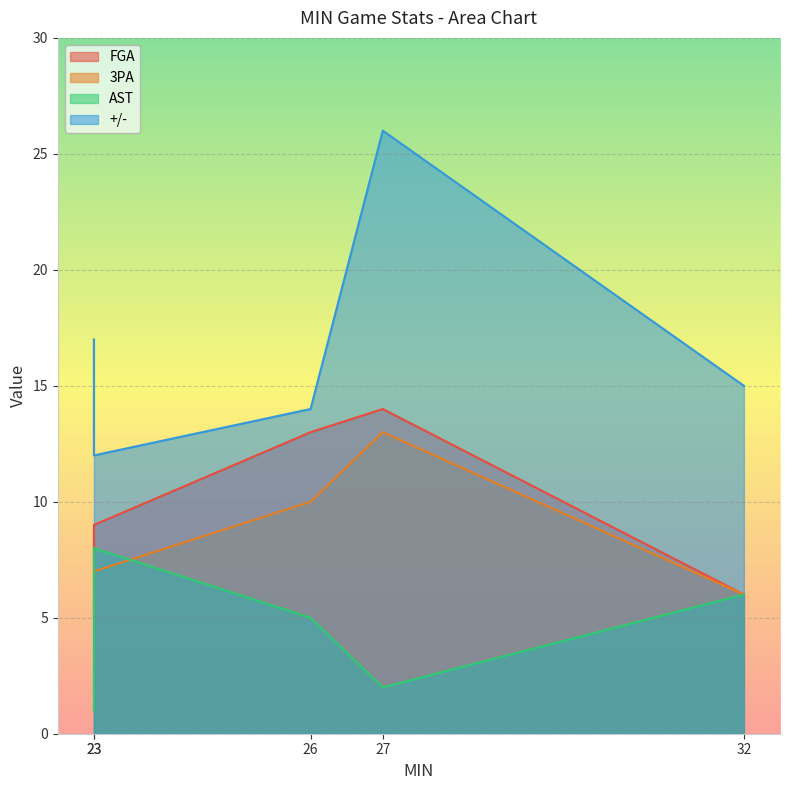

What is the maximum value for AST?

8